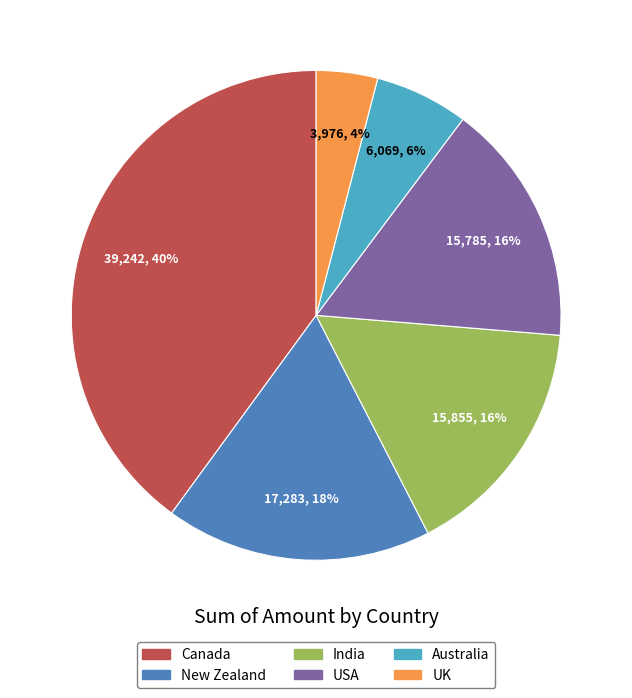

Do USA and Canada together represent more than half of the pie?

Yes